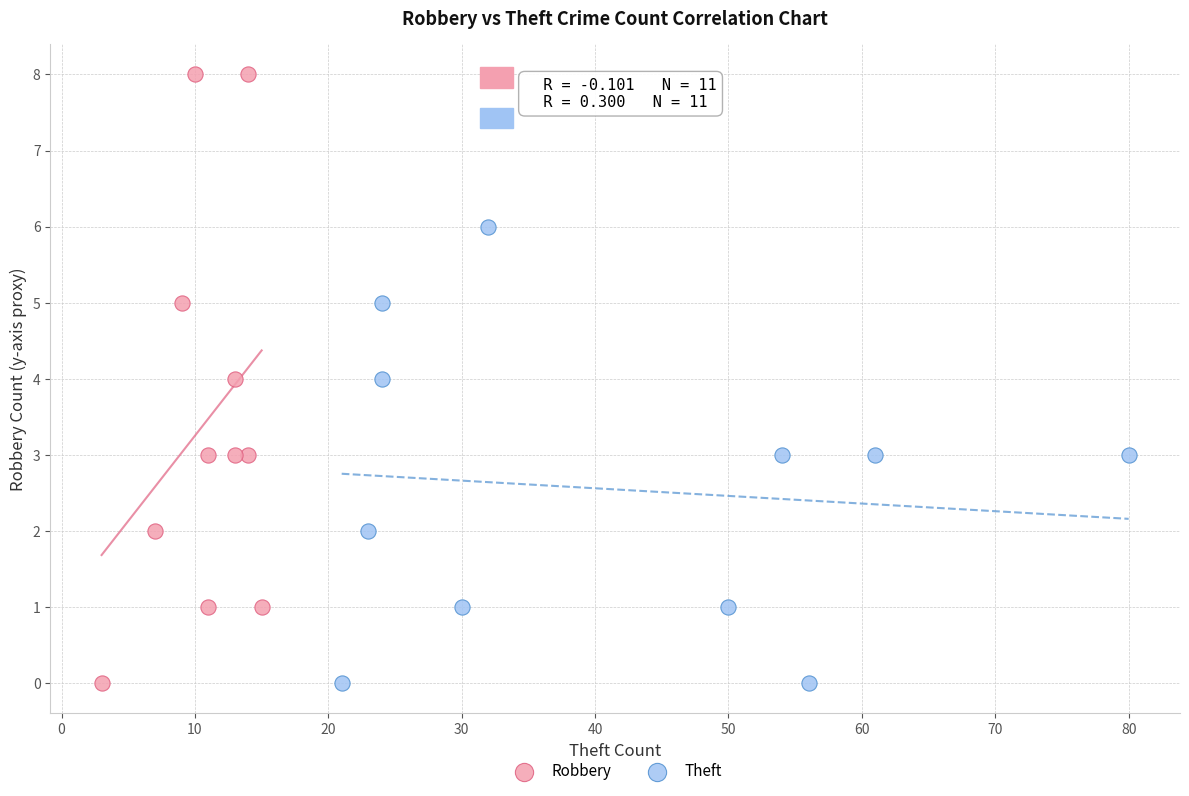

Which series has the largest Y range (max minus min)?

Robbery